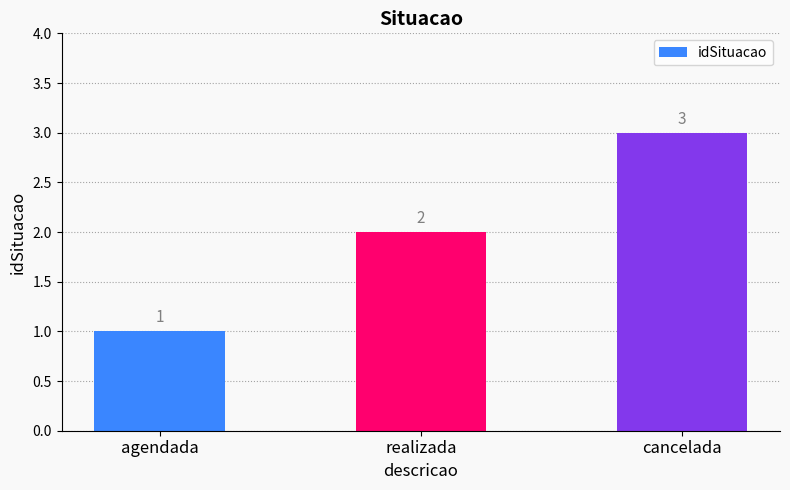

Approximately how many times larger is the value at realizada compared to cancelada?

0.7